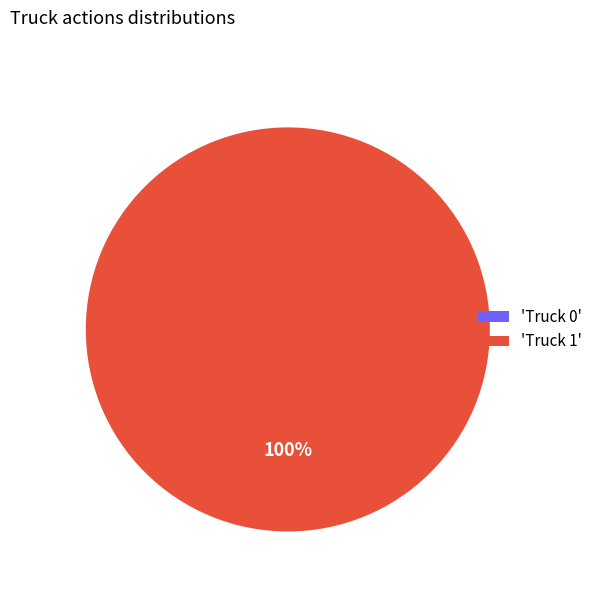

Which slice is the largest?

Truck 1